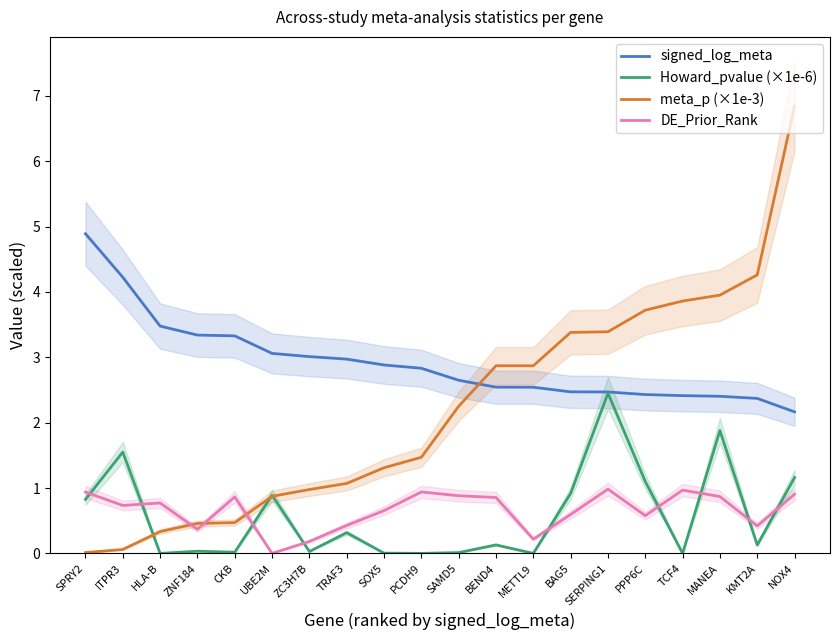

At which label does signed_log_meta reach its peak?

SPRY2